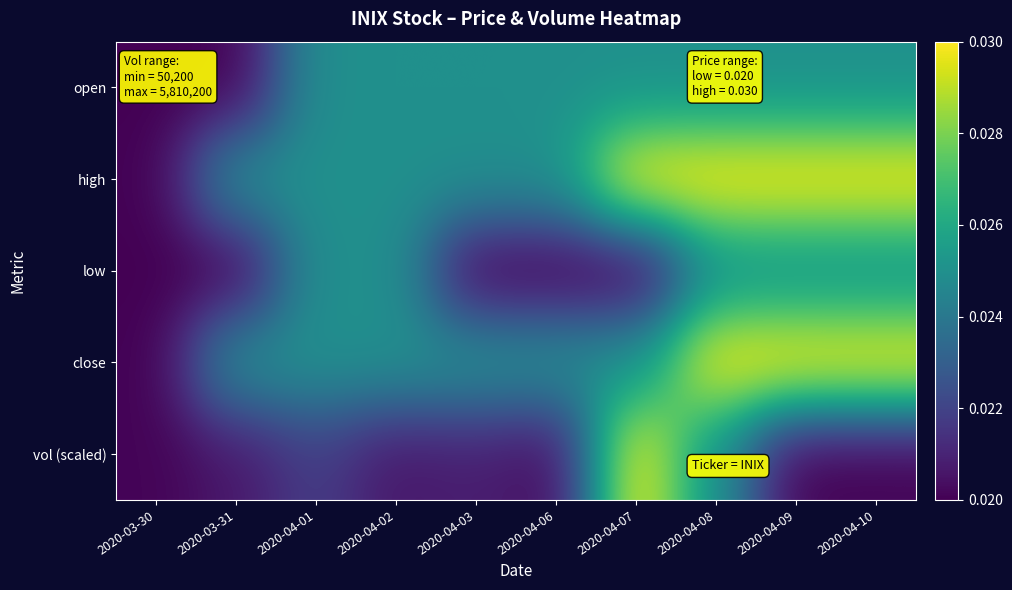

Which category has the lowest value across all series?

2020-03-30